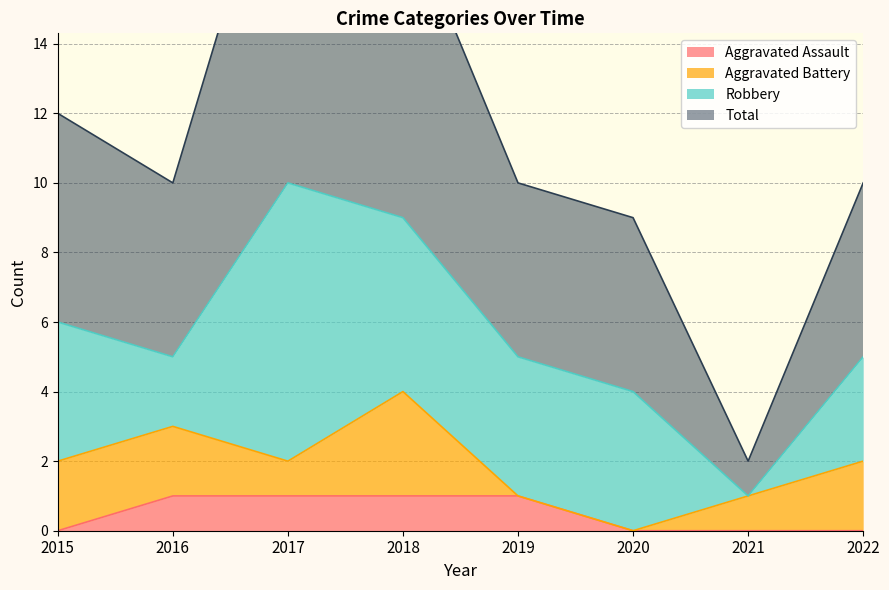

Which label corresponds to the largest value in the chart?

2017